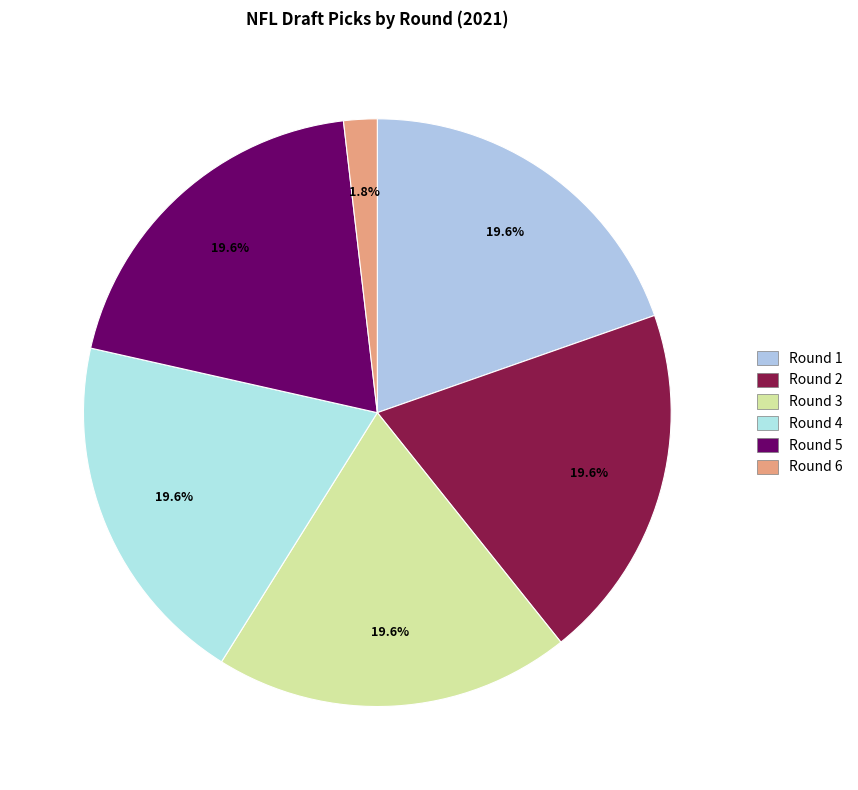

What is the change in value from Round 4 to Round 6?

-29